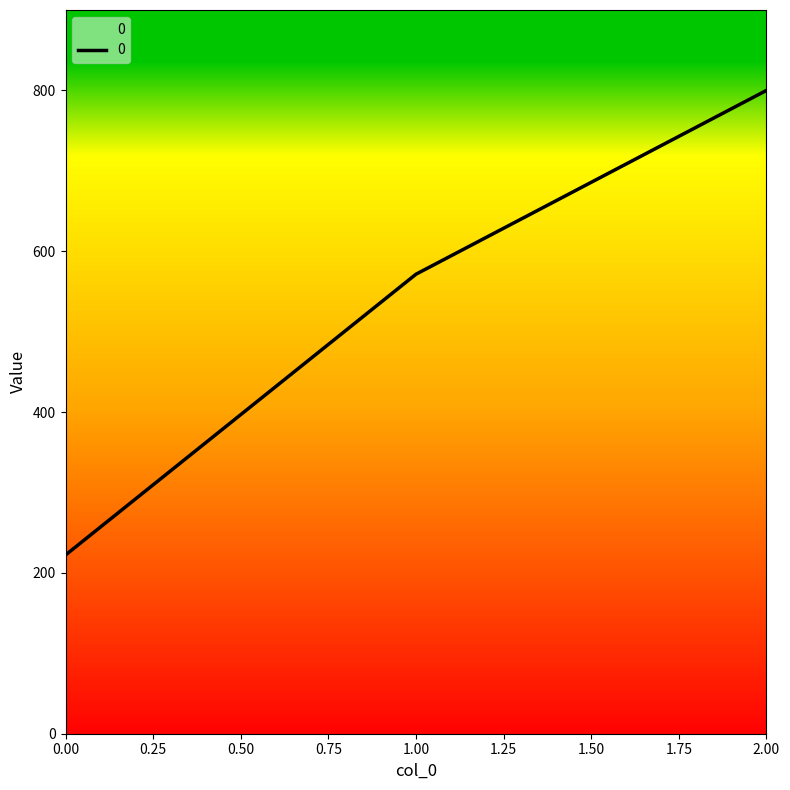

Does the chart have visible grid lines?

No